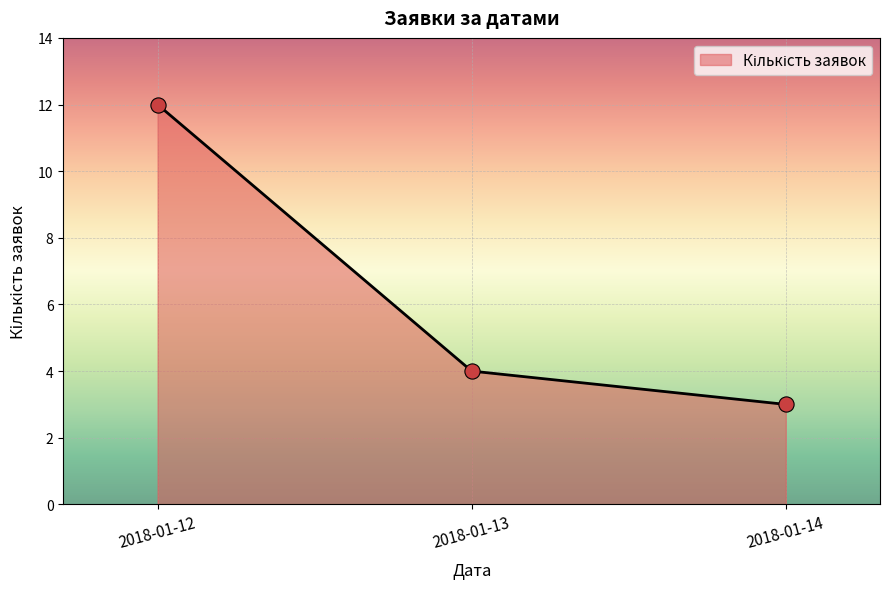

What is the difference between the maximum and second lowest values?

8